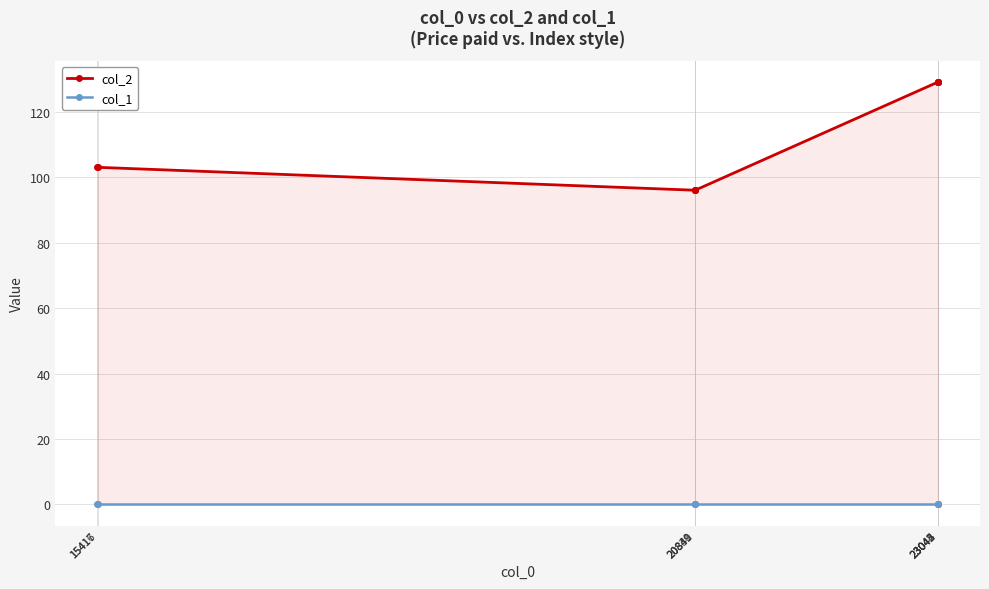

What is the spread (max minus min) of values at 23043?

129